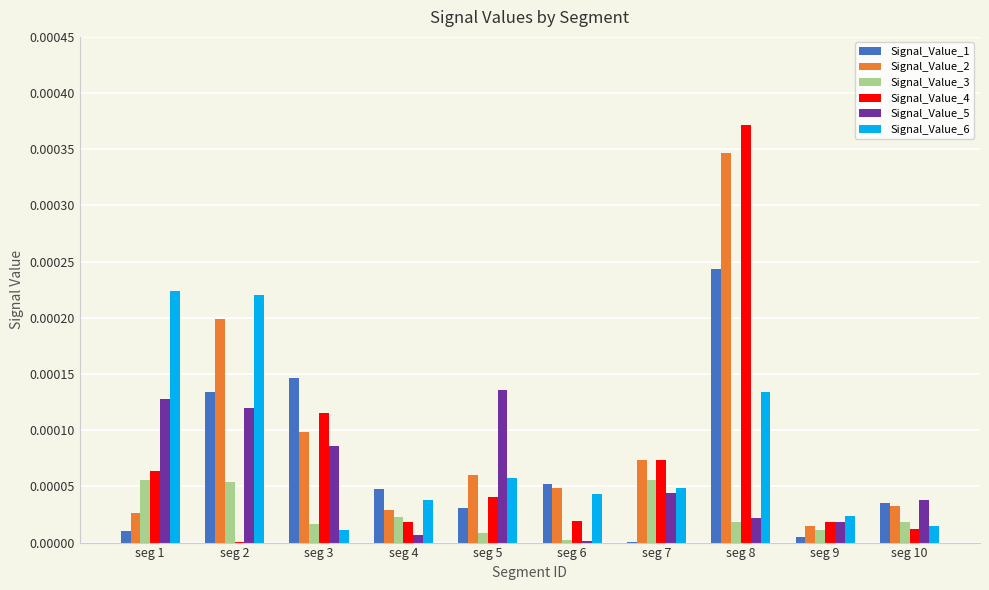

At which label does Signal_Value_2 reach its peak?

seg 8